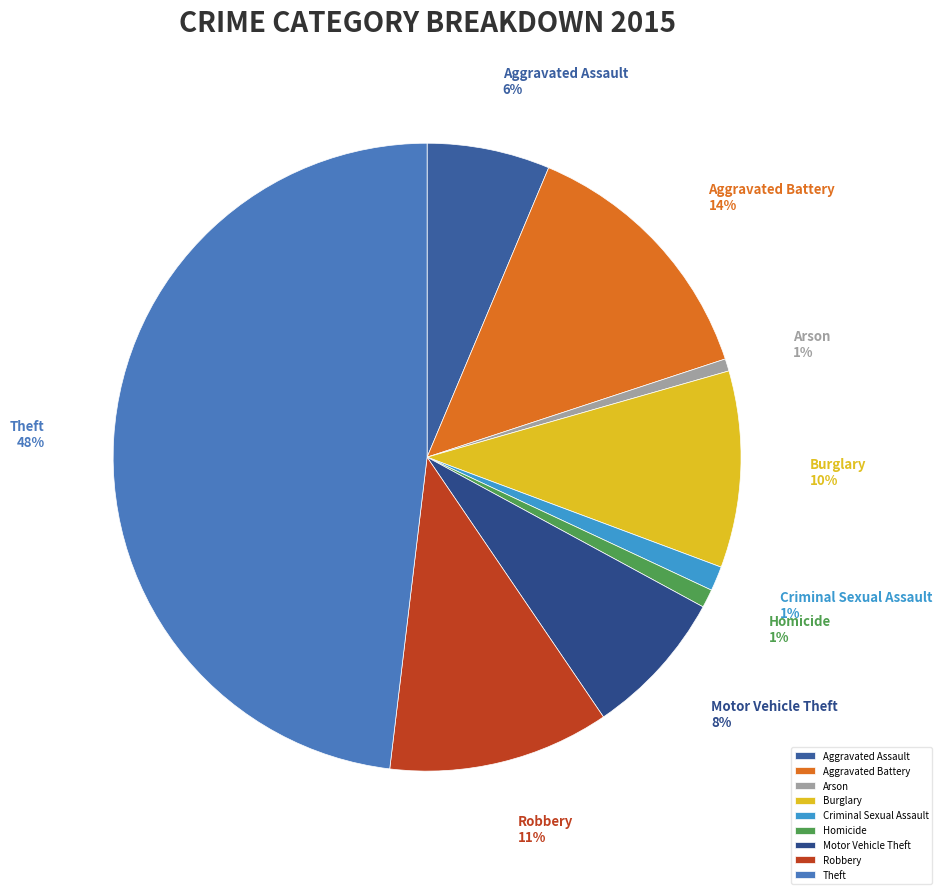

Count the number of slices in the pie.

9